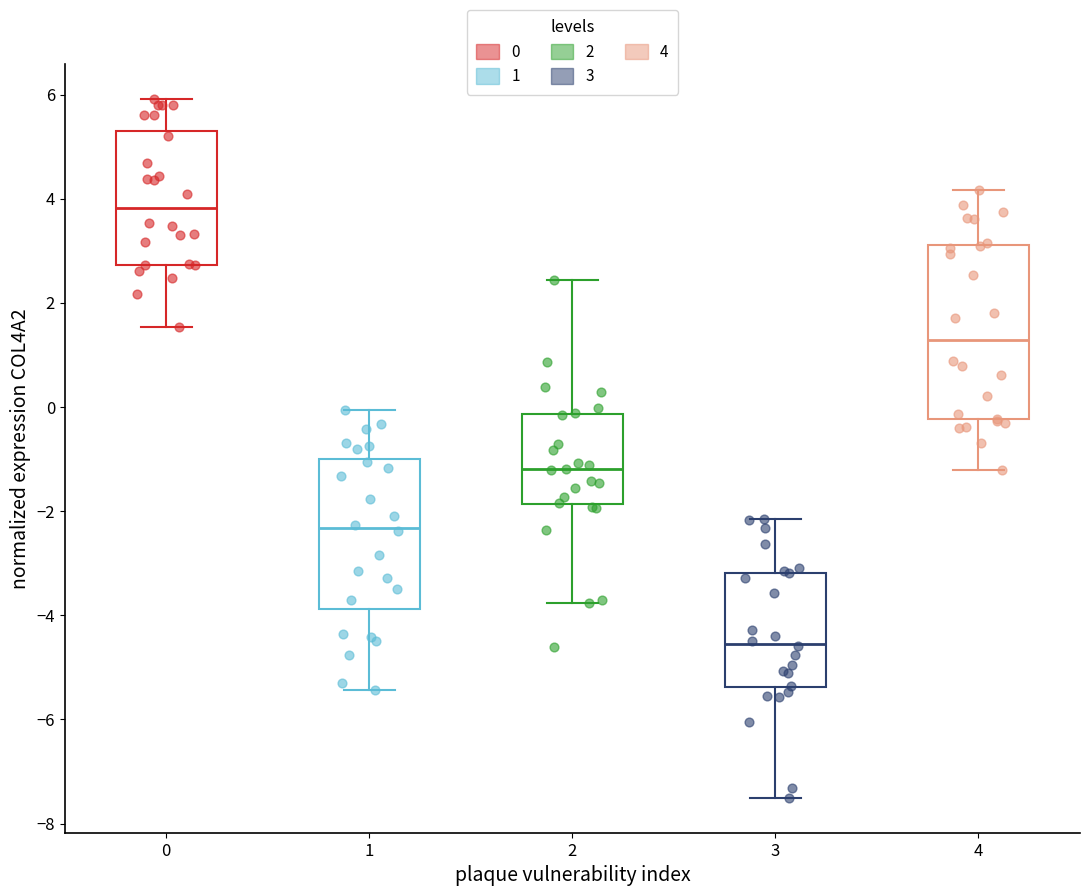

Which box is the tallest, from its lower edge to its upper edge?

4